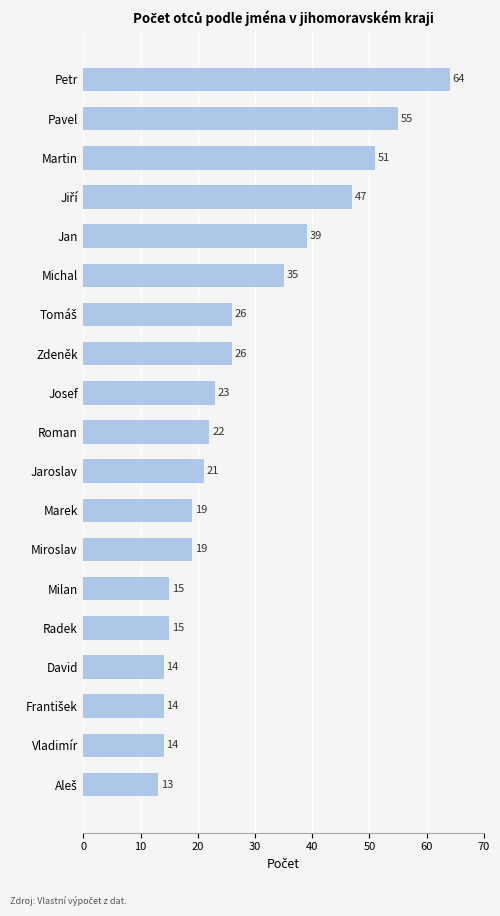

What is the sum of all values?

532